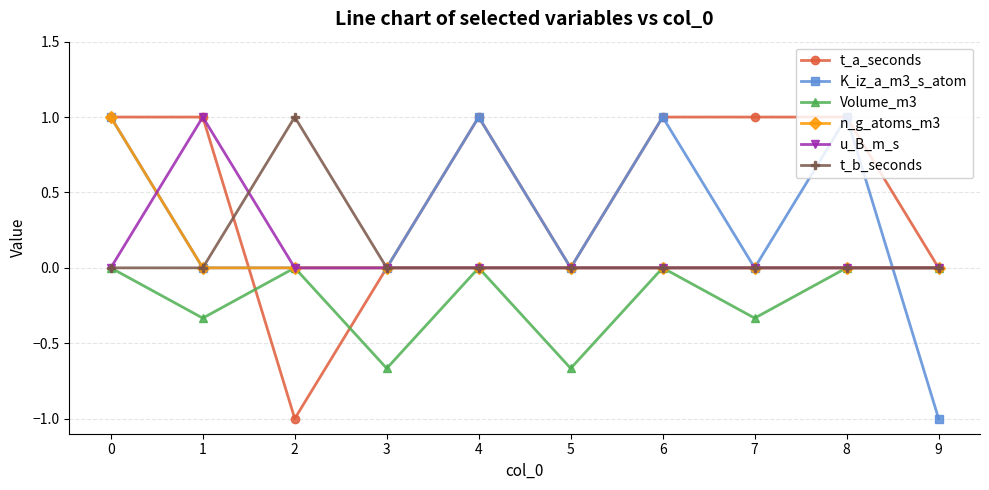

What is the value of the K_iz_a_m3_s_atom point at the 1st from the left?

1.0